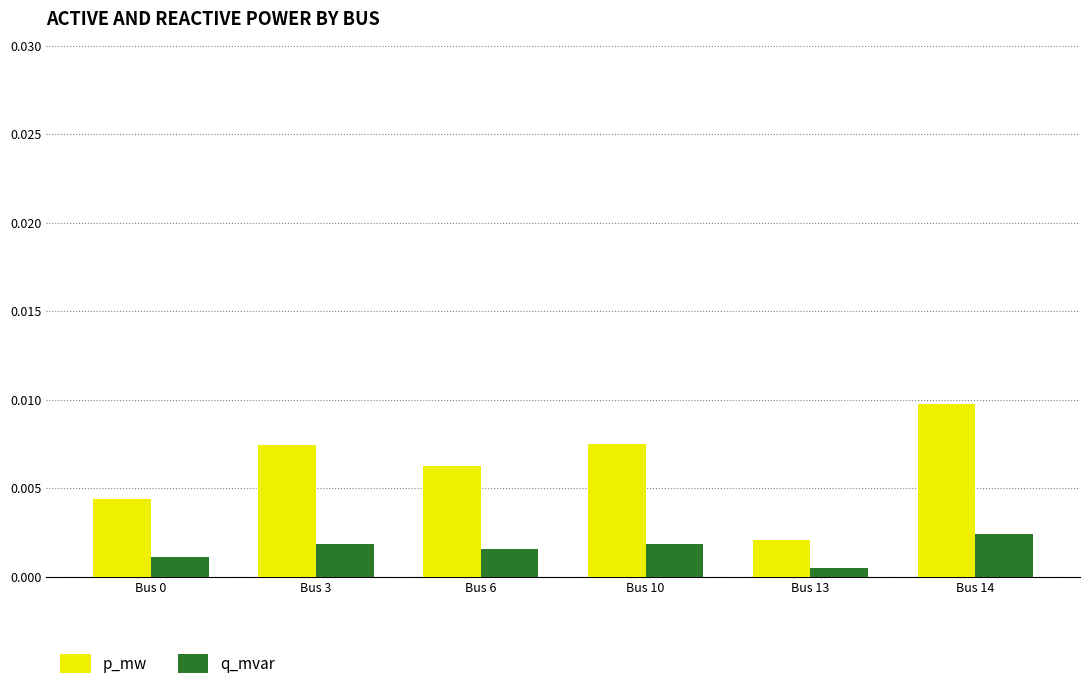

Rank the series by their average value, from lowest to highest.

q_mvar, p_mw